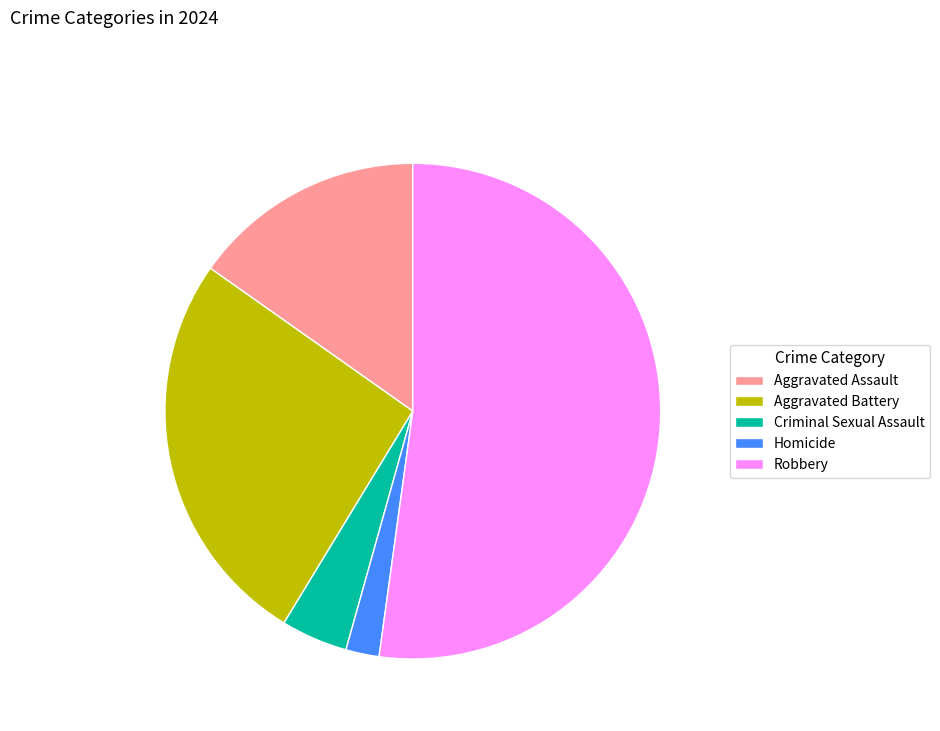

Between Aggravated Battery and Criminal Sexual Assault, which is larger?

Aggravated Battery